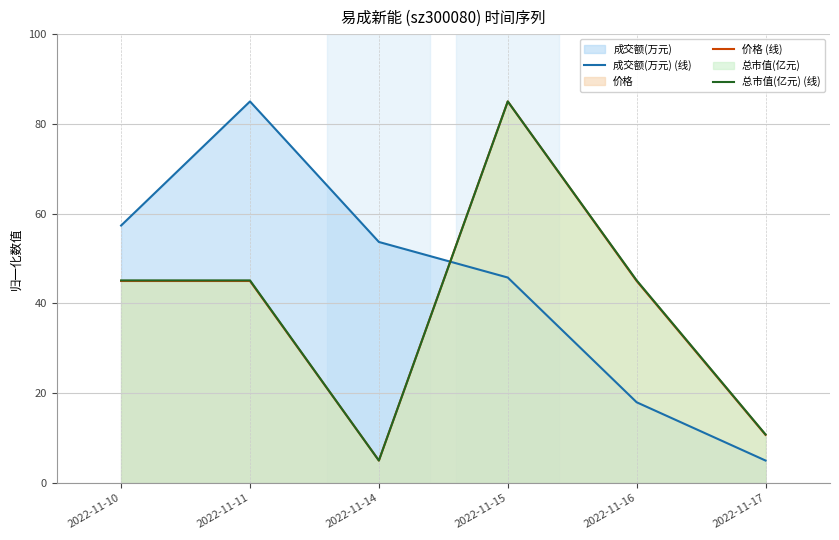

Which series has the largest total across all categories?

成交额(万元) (线)